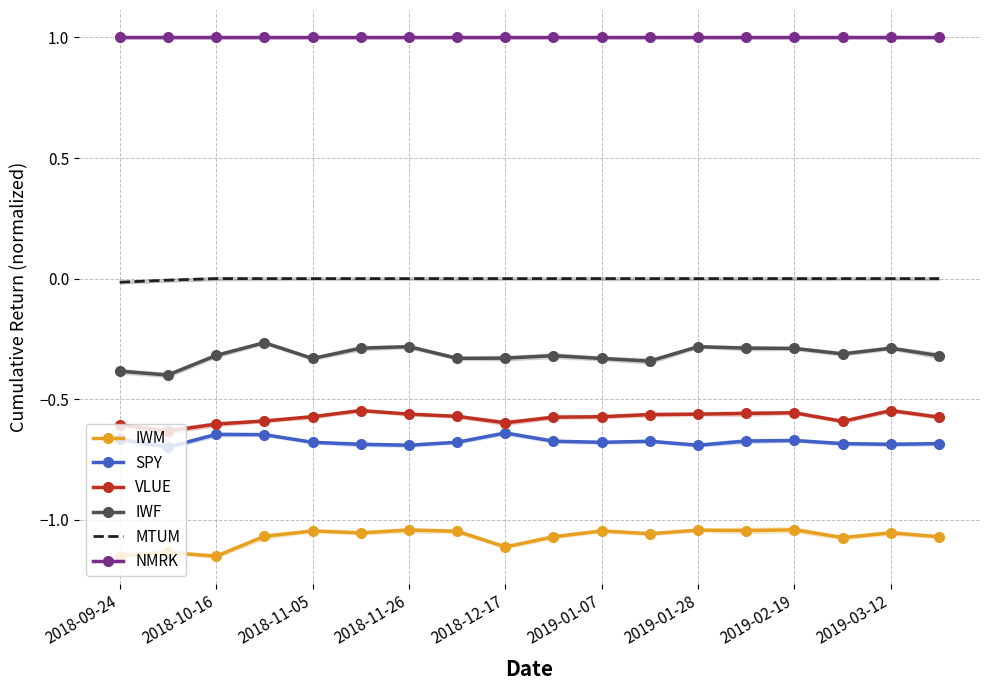

What is the maximum value shown in the chart?

1.0